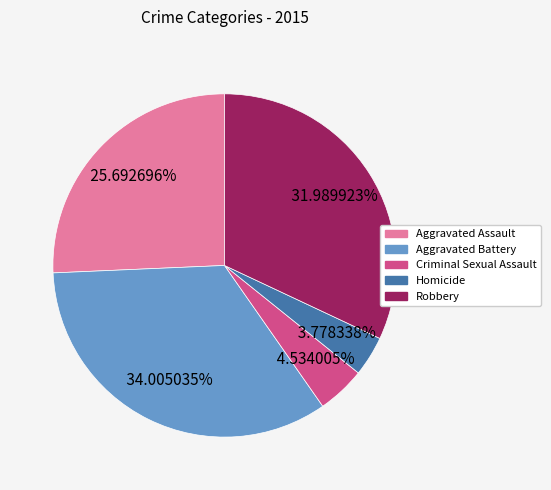

Which category has the smallest portion of the pie?

Homicide